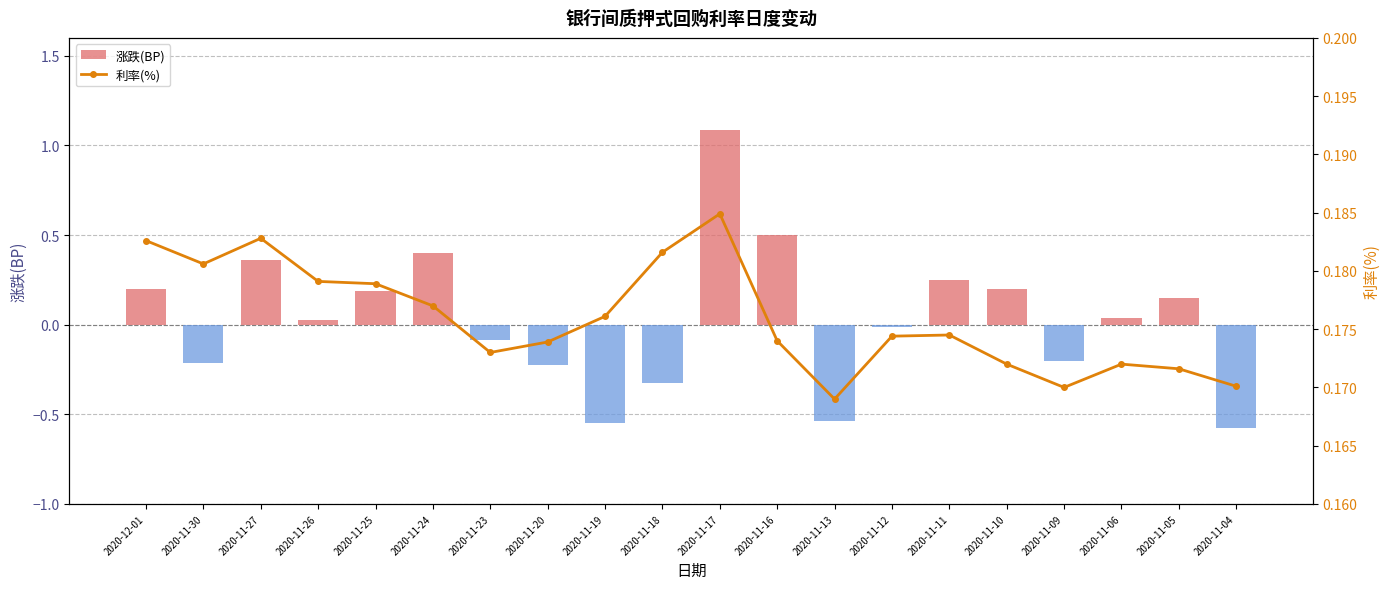

What are all the series names shown in the legend?

涨跌(BP), 利率(%)